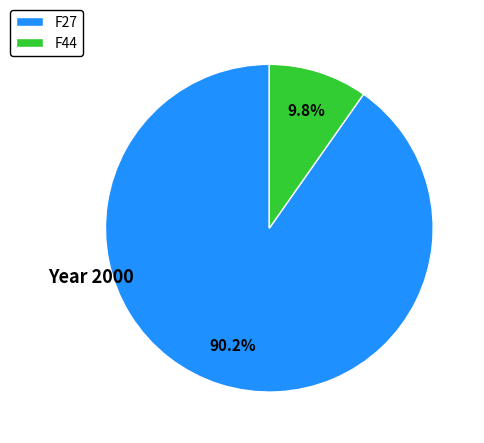

True or false: F44 accounts for 14% of the total.

False